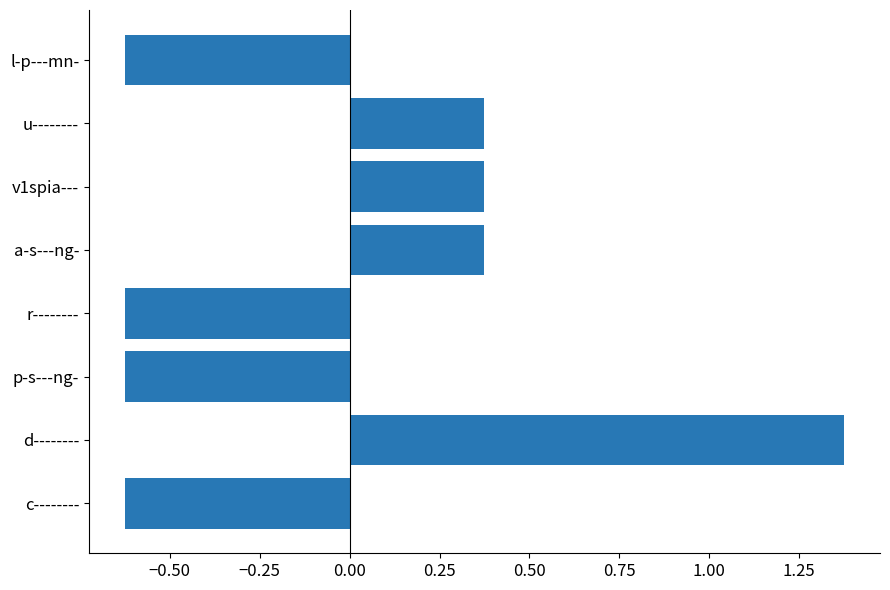

True or false: the data shows -0.9 at p-s---ng-.

False